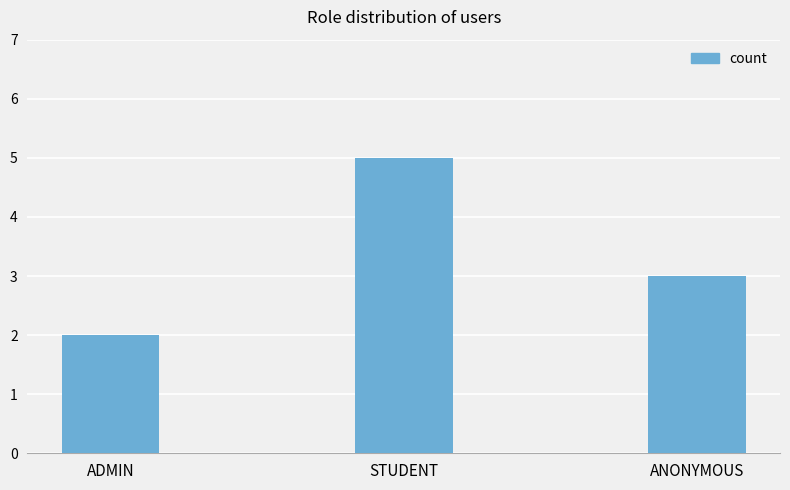

What is the sum of all values?

10